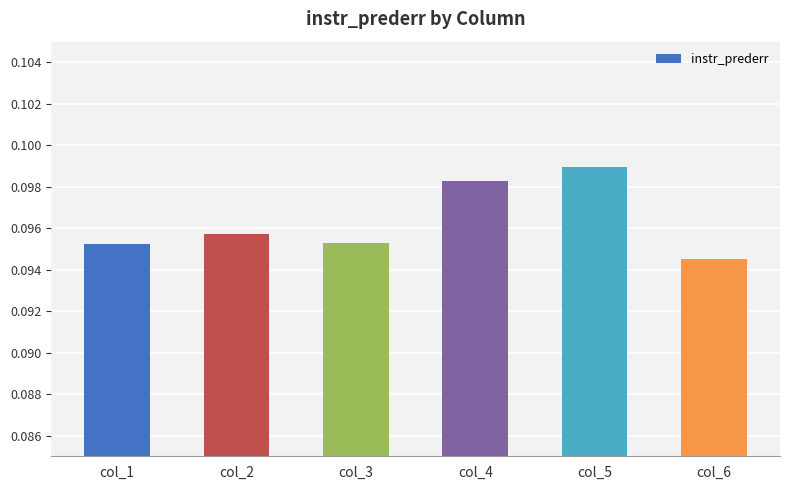

True or false: the data shows 0.0 at col_1.

False